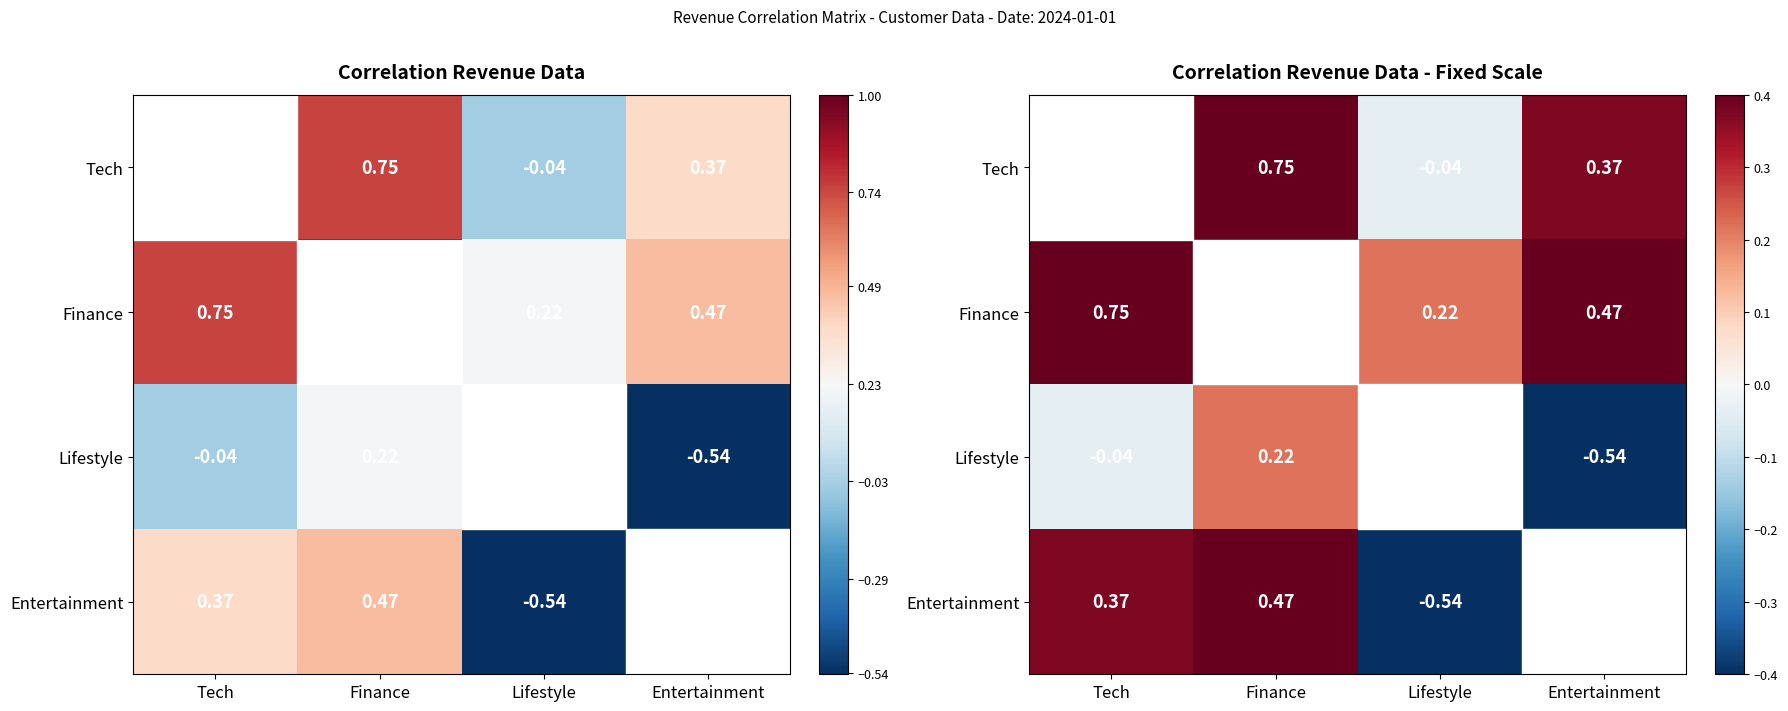

True or false: Lifestyle has a value of -0.2 at Entertainment.

False